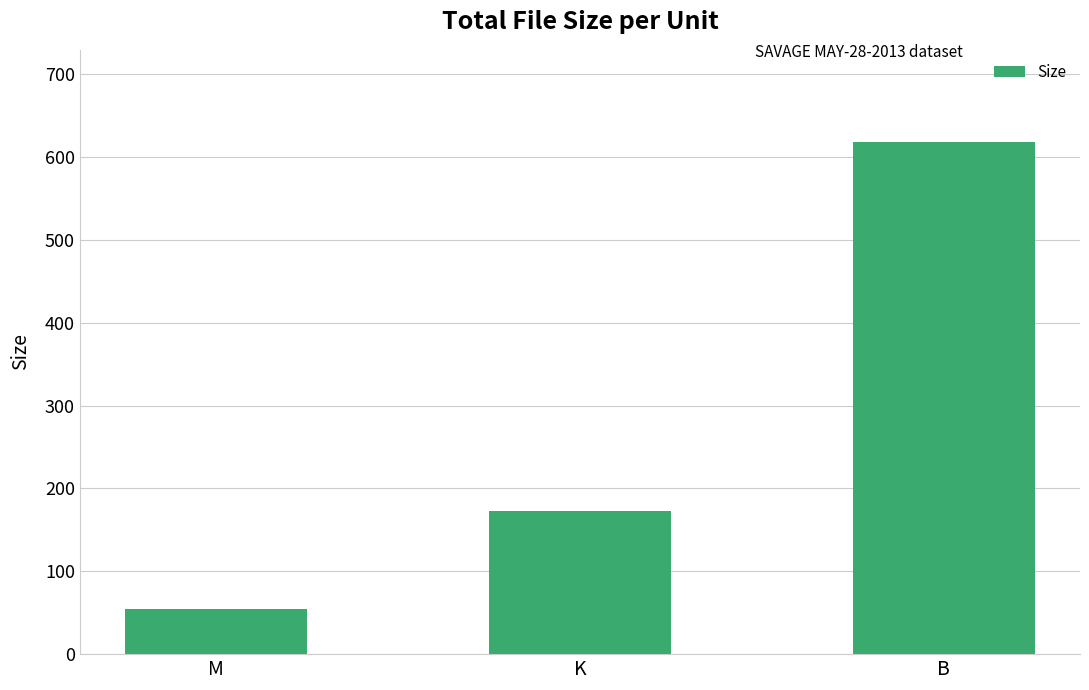

What position from the left is B?

3